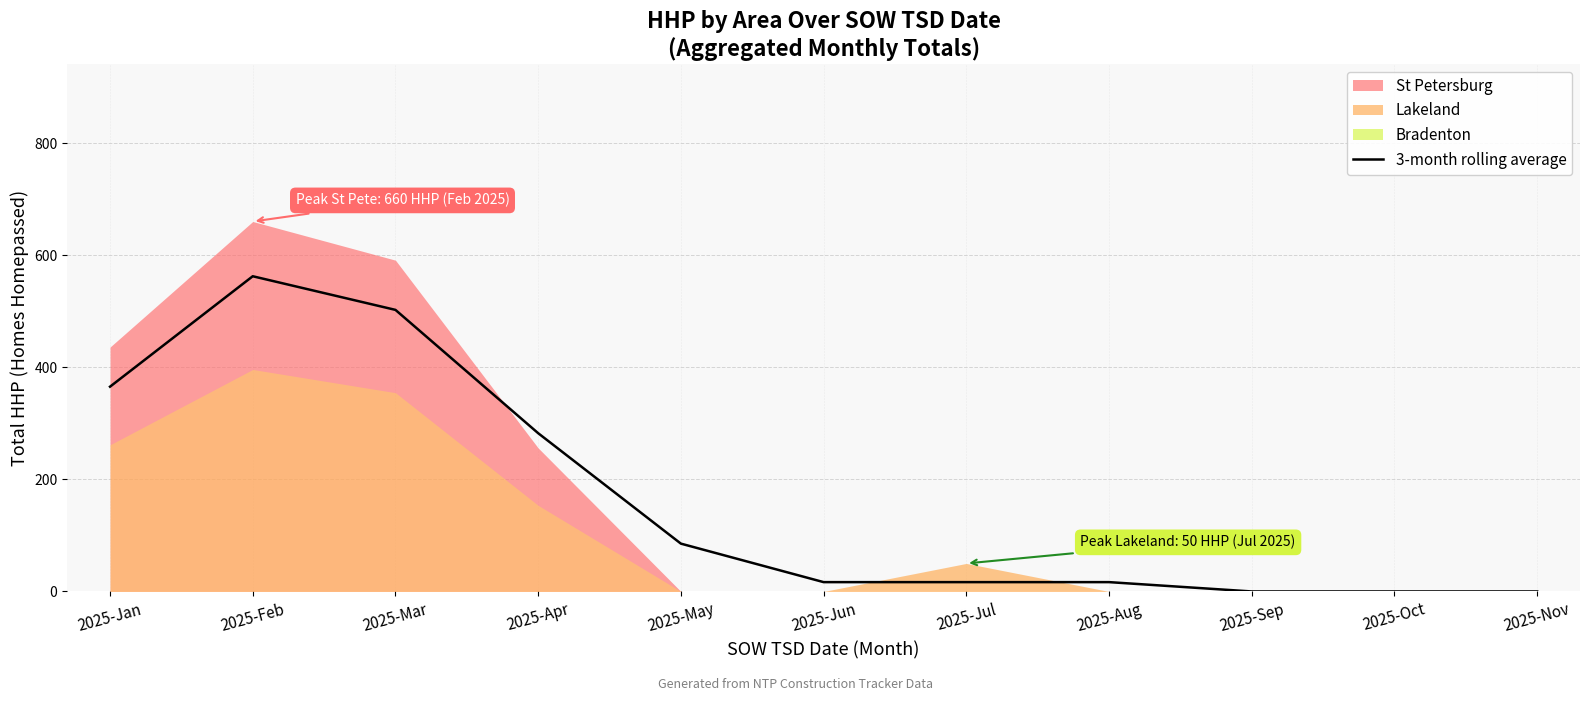

What is the change in value from 2025-Apr to 2025-May?

-197.0